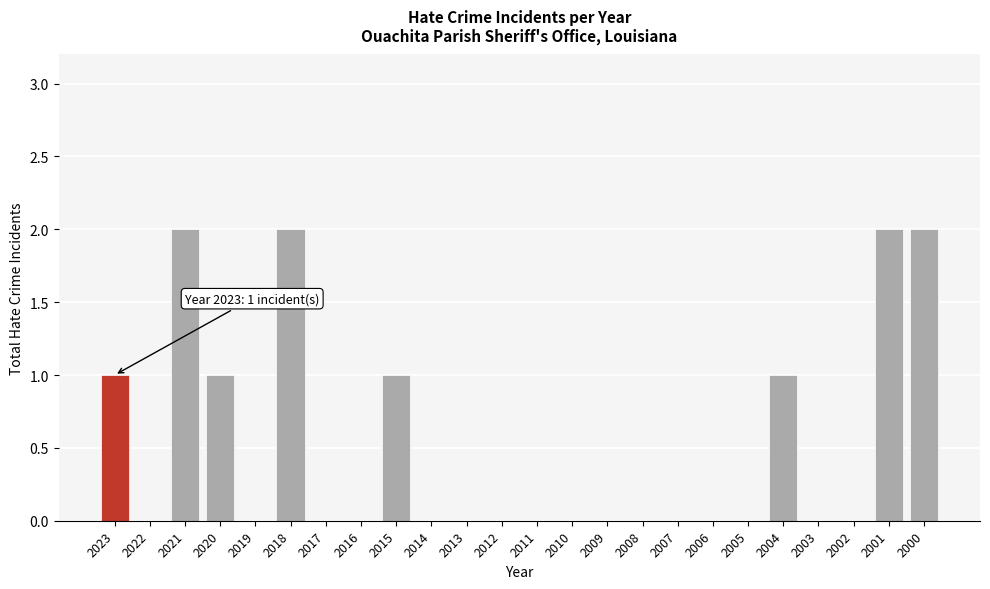

Reading left to right, what are all the values shown in this chart?

2023=1	2022=0	2021=2	2020=1	2019=0	2018=2	2017=0	2016=0	2015=1	2014=0	2013=0	2012=0	2011=0	2010=0	2009=0	2008=0	2007=0	2006=0	2005=0	2004=1	2003=0	2002=0	2001=2	2000=2